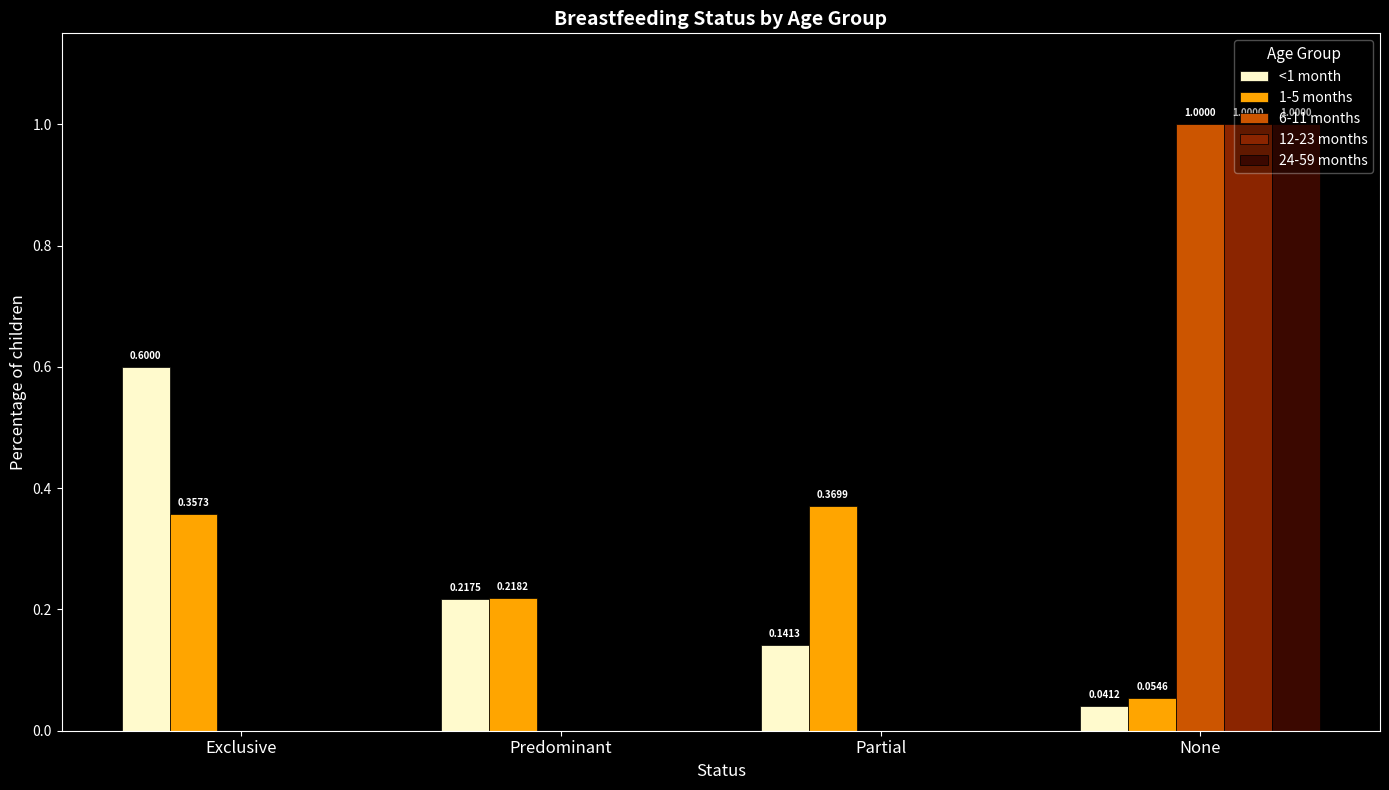

What is the sum of all 1-5 months values?

1.0